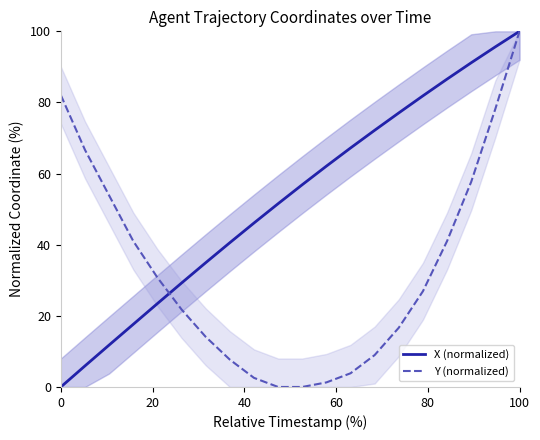

The Y (normalized) series shows 134.7 at 100. True or false?

False